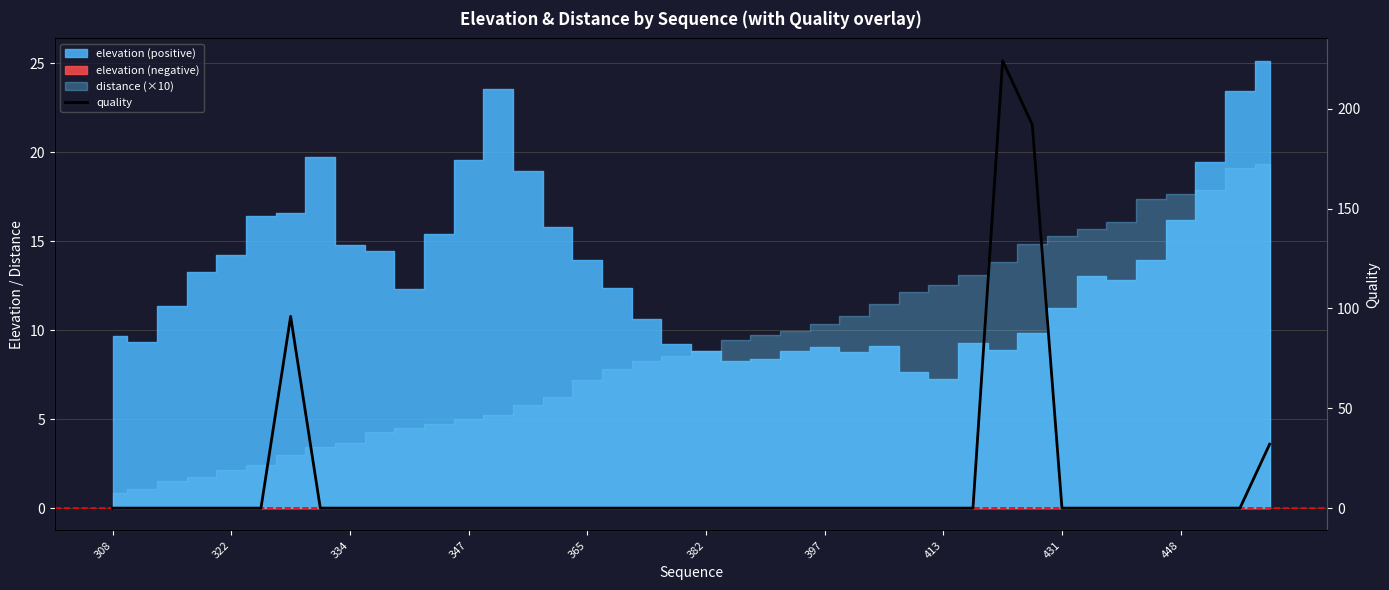

At which category does the chart reach its peak across all series?

30